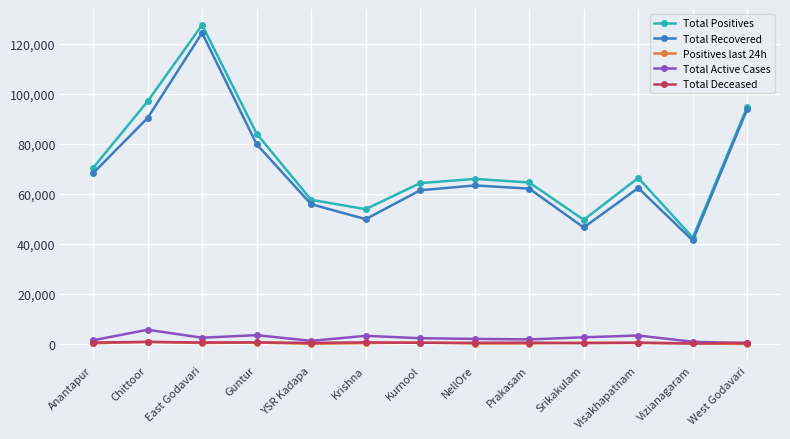

Which series changed the most between Vizianagaram and West Godavari?

Total Recovered